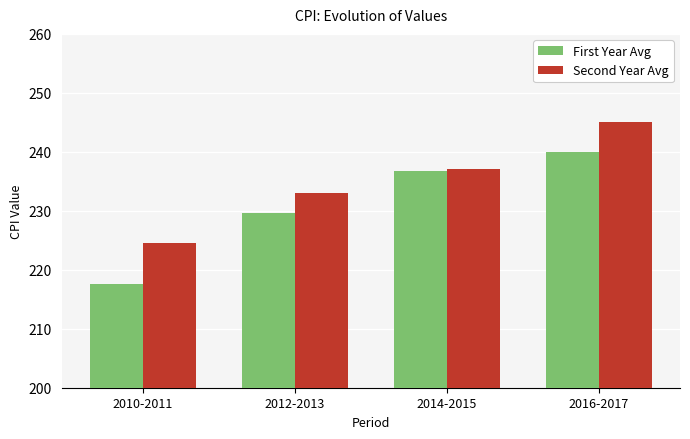

At 2010-2011, list the series in order from largest to smallest.

Second Year Avg, First Year Avg